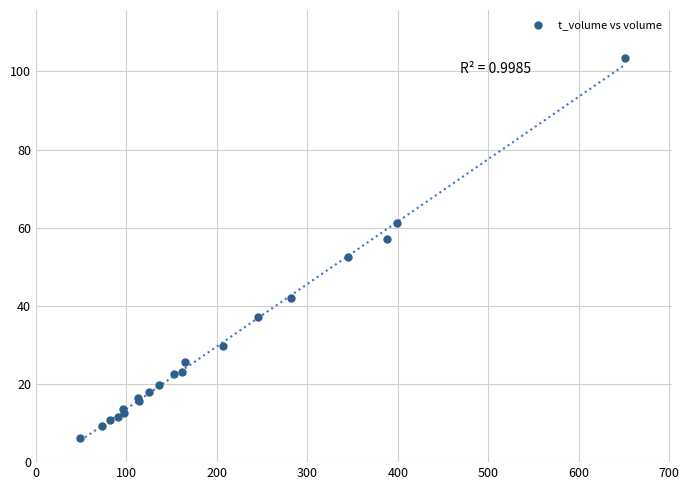

What Y value in the scatter plot is closest to 54?

52.6